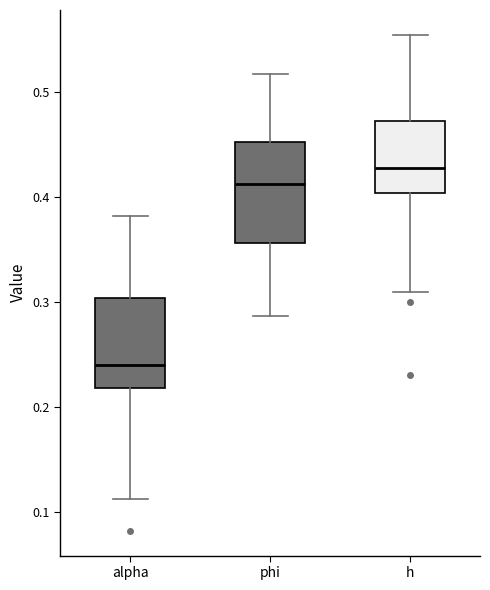

Which box is the tallest, from its lower edge to its upper edge?

phi